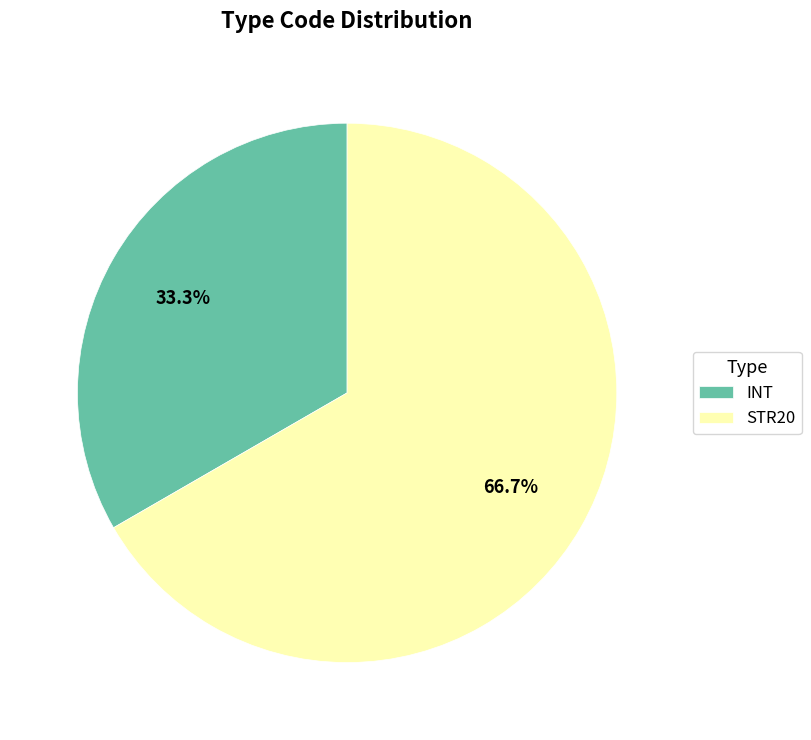

What percentage do STR20 and INT together represent?

100.0%